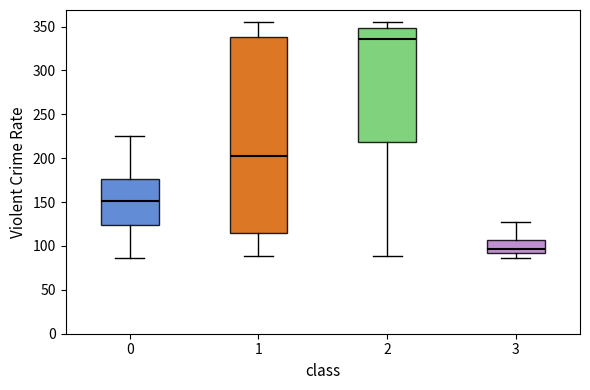

Which box has the highest median line?

2